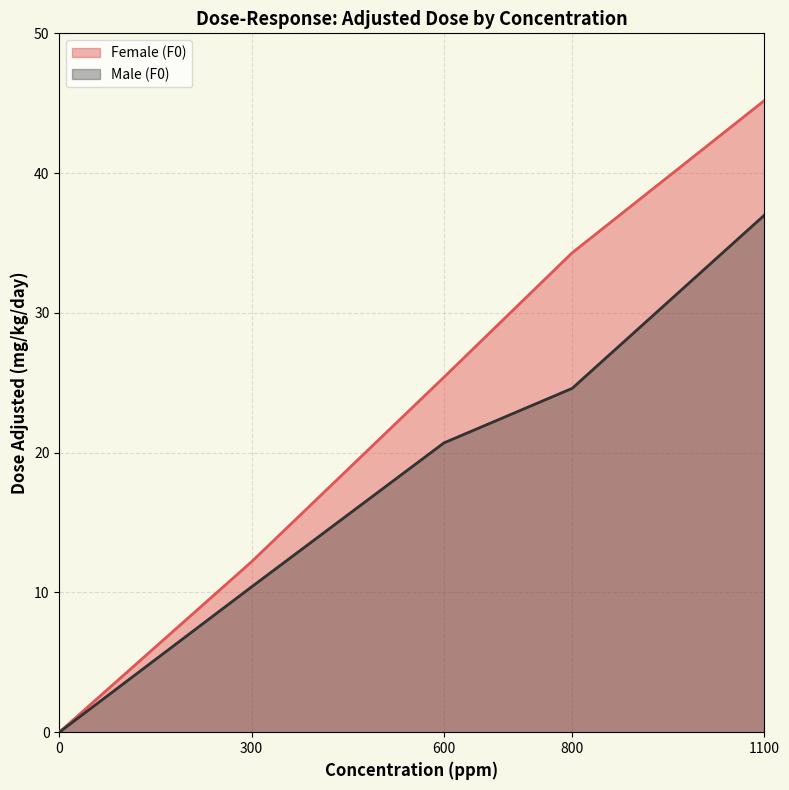

Which series has the largest range (max minus min)?

Female (F0)